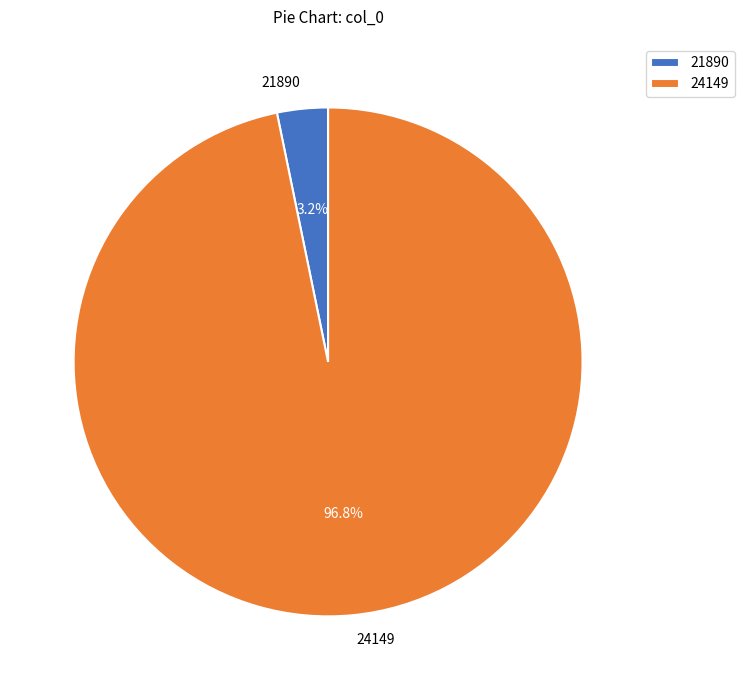

To the nearest percent, what is the combined percentage of 21890 and 24149?

100%